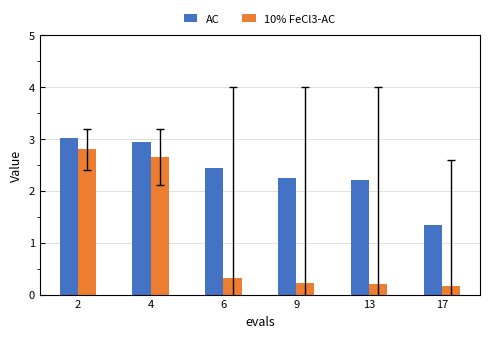

What is the value of the 10% FeCl3-AC bar at the 3rd from the left?

0.3